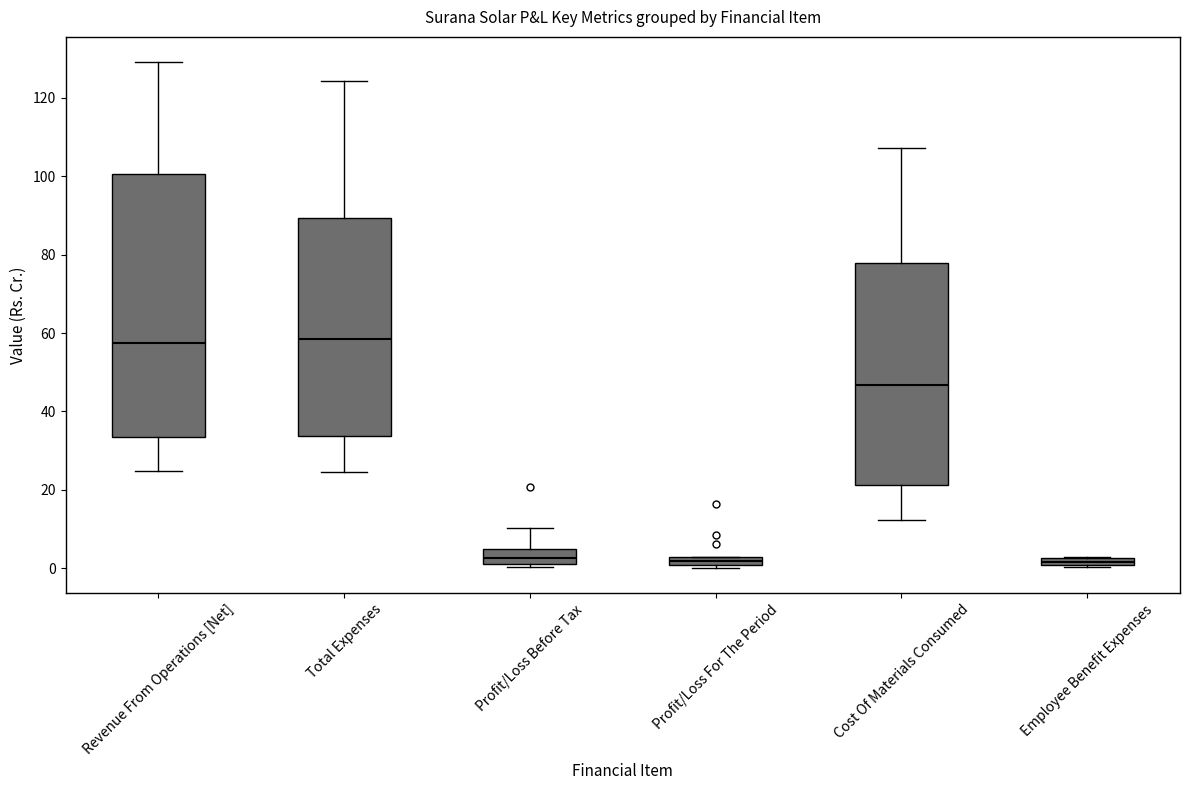

Where is the upper edge of the box for Profit/Loss For The Period on the y-axis? The values are not printed on the chart, so give them approximately, as read against the axis.

2